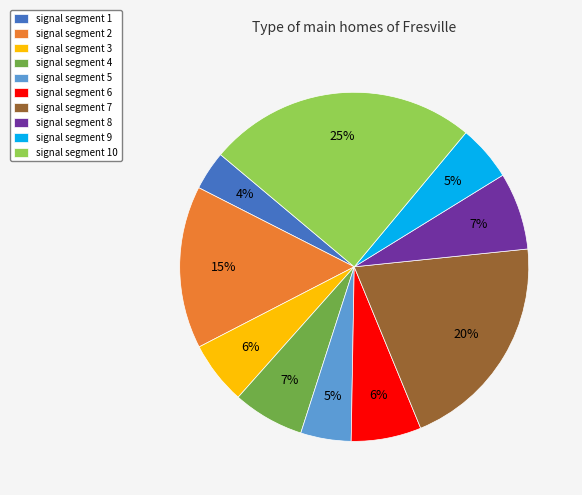

To the nearest percent, what is the difference between the largest and smallest slice percentages?

21%